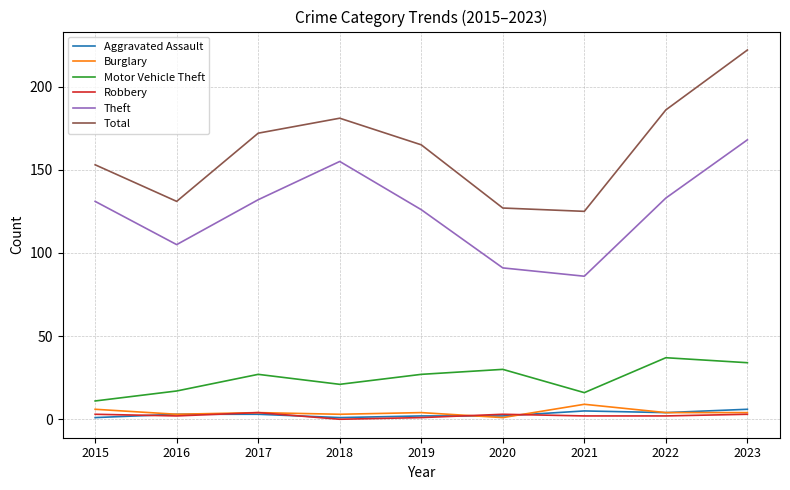

List the series in order of their peak value, lowest first.

Robbery, Aggravated Assault, Burglary, Motor Vehicle Theft, Theft, Total